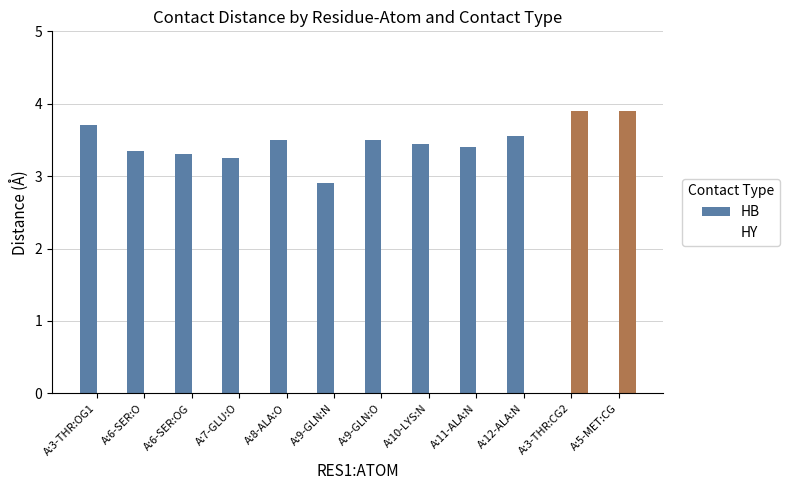

How many values in HB are above zero?

10